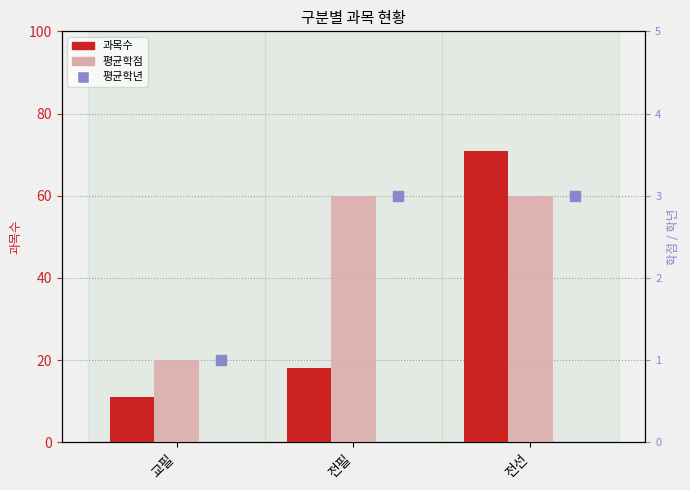

At how many categories does at least one series exceed 18?

1